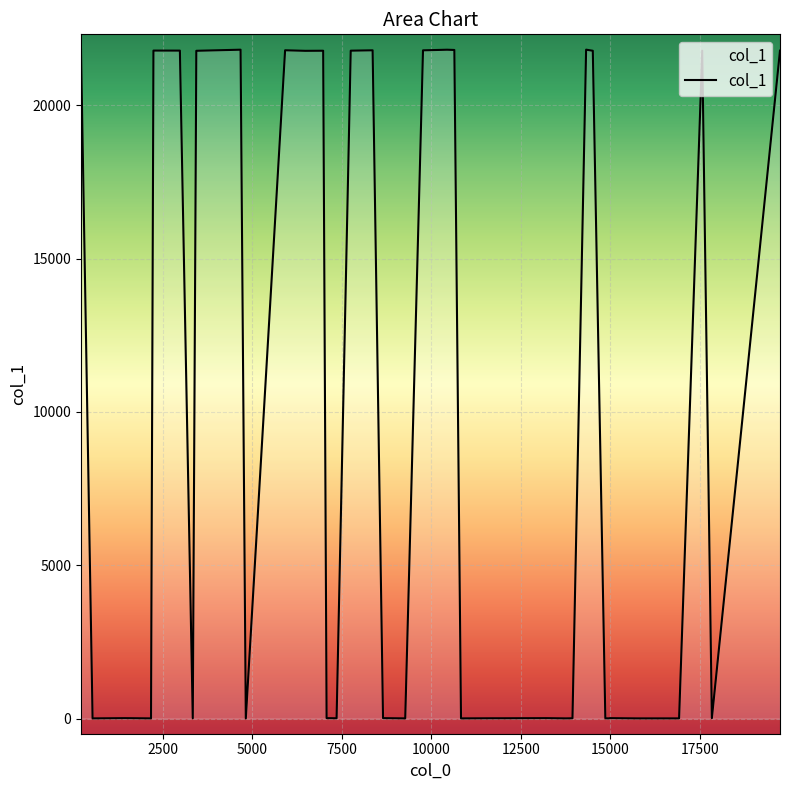

Which has a higher value, 3434 or 12049?

3434